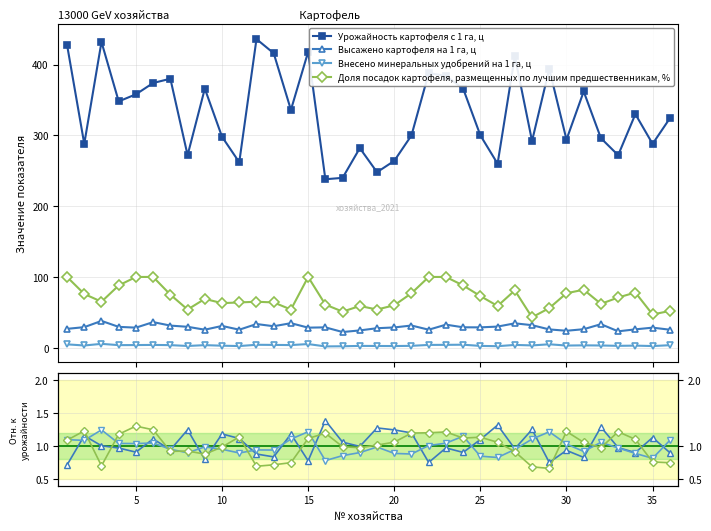

What is the difference between the maximum and minimum values in the Внесено минеральных удобрений на 1 га, ц series?

0.5